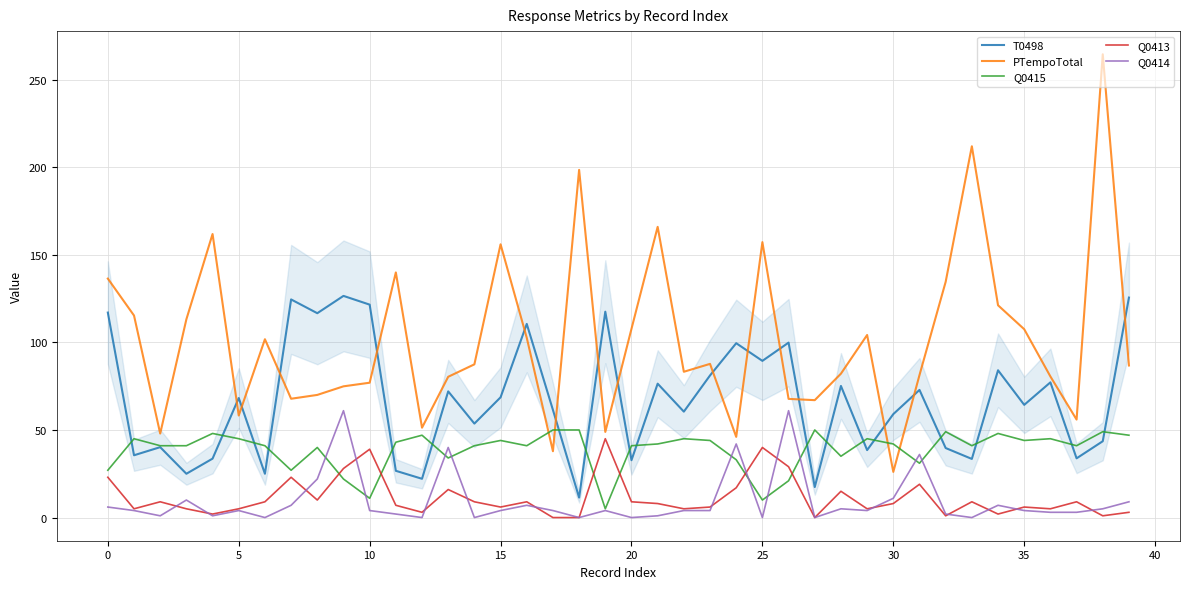

Count the number of categories in the chart.

40